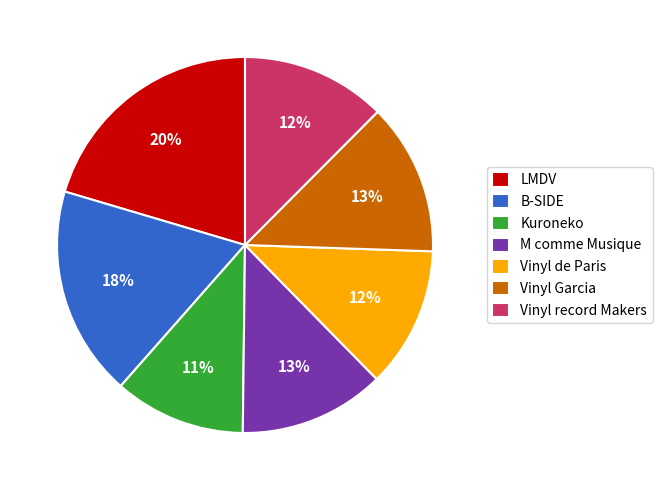

To the nearest percent, what is the difference between the Vinyl record Makers and LMDV slice percentages?

8%